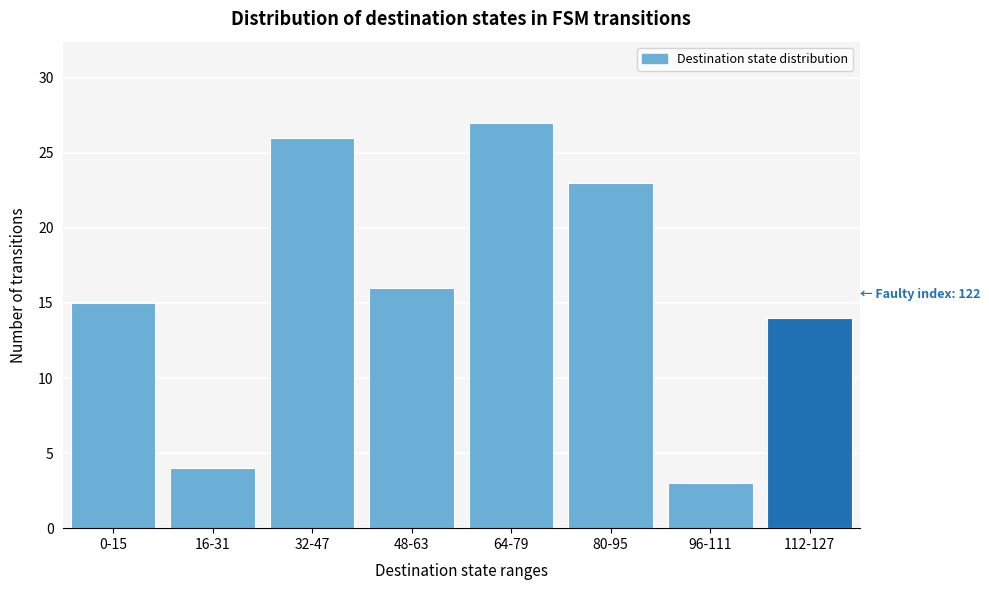

Reading right to left, extract all data points from this chart.

14	3	23	27	16	26	4	15